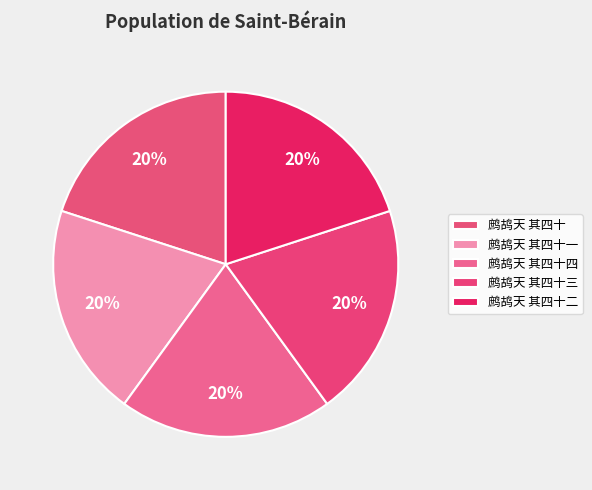

Does 鹧鸪天 其四十 represent more than half of the total?

No